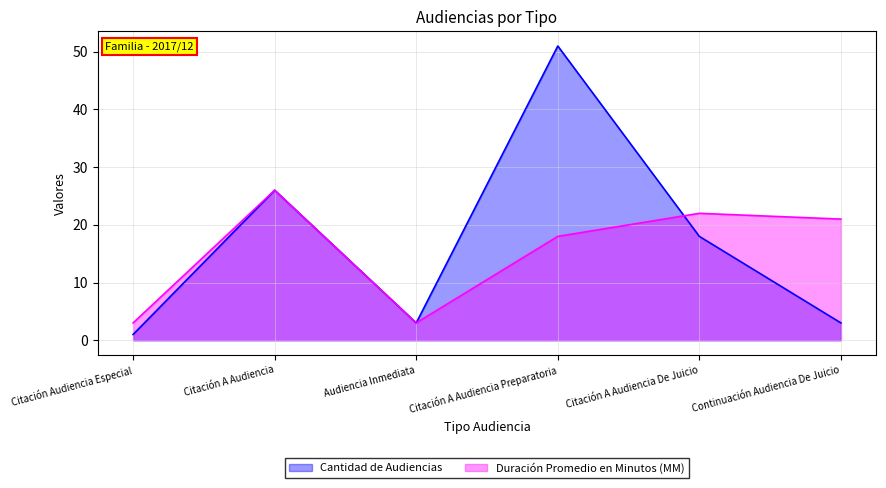

How many interior local peaks does the Cantidad de Audiencias series have?

2